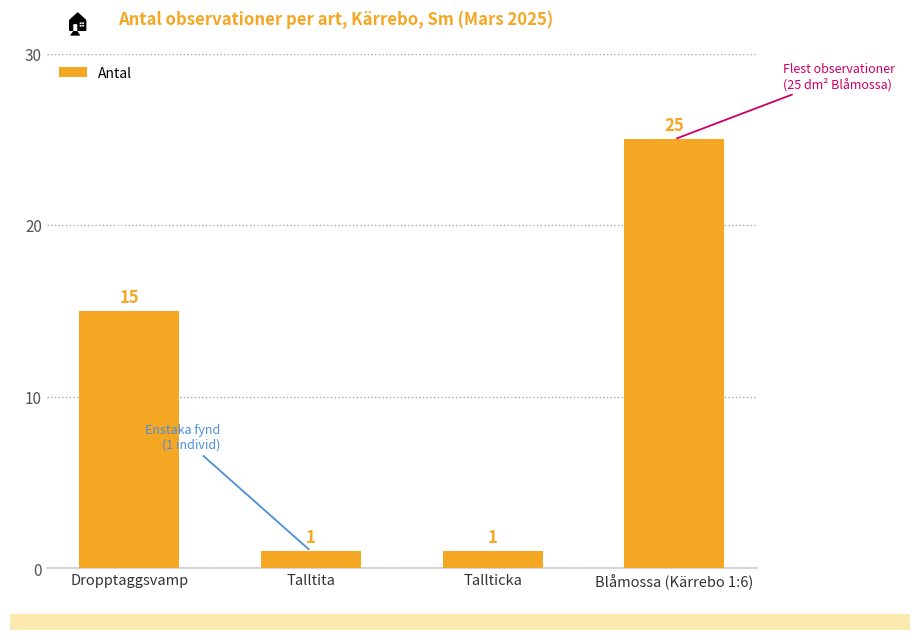

Reading right to left, extract all data points from this chart.

Blåmossa (Kärrebo 1:6)=25	Tallticka=1	Talltita=1	Dropptaggsvamp=15